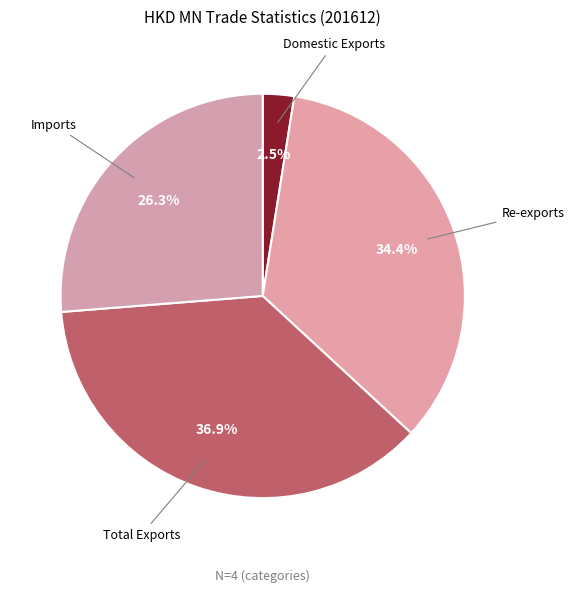

How many slices are in this pie chart?

4